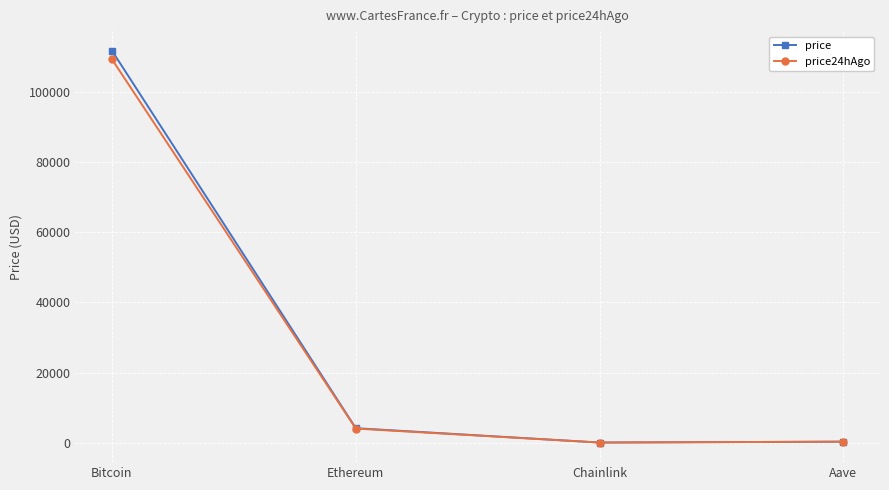

True or false: price has more than 0 points higher than both neighbors.

False